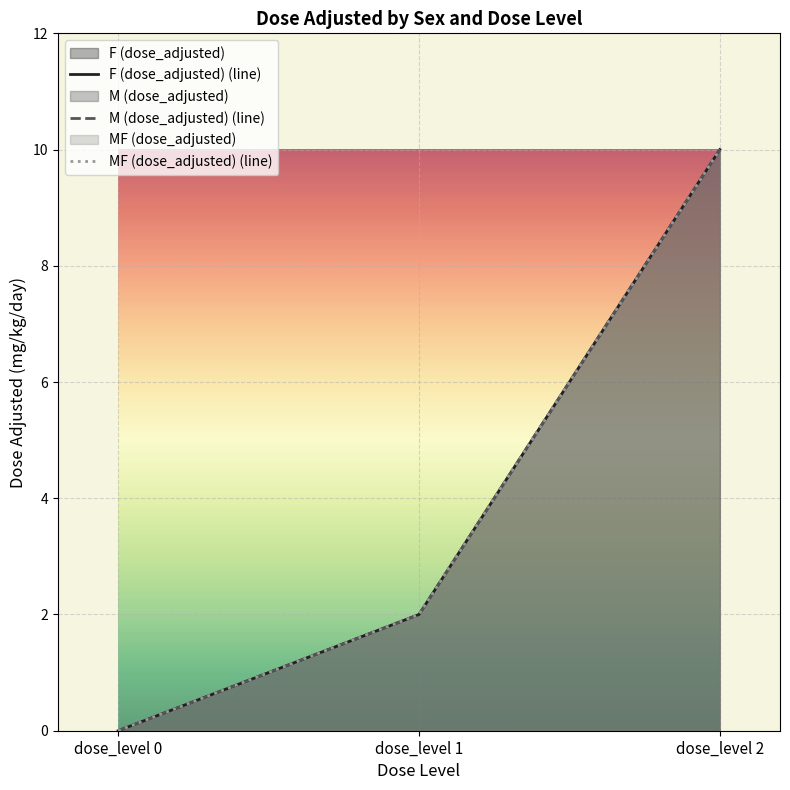

At which category does the chart reach its minimum across all series?

dose_level 0